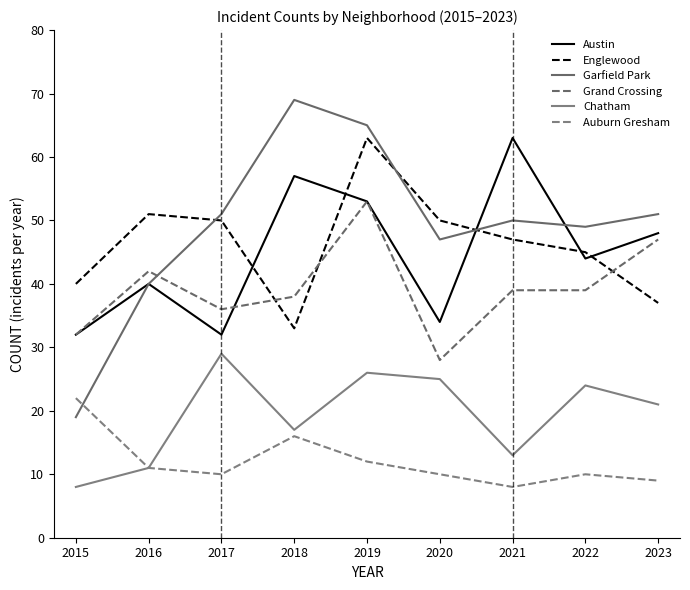

Which series has the largest total across all categories?

Garfield Park